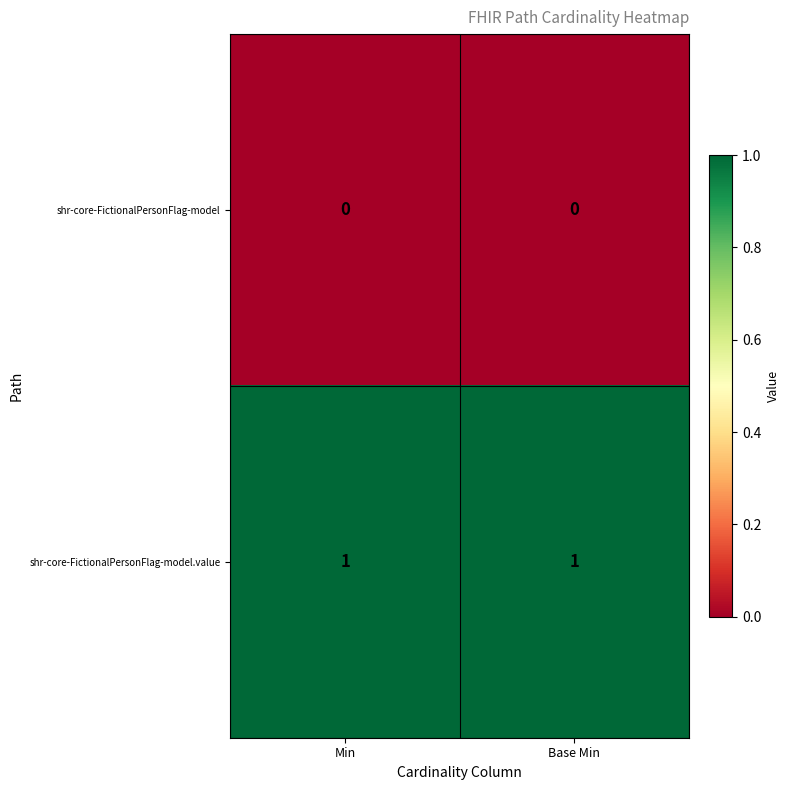

Is the value of shr-core-FictionalPersonFlag-model at Base Min greater than the value of shr-core-FictionalPersonFlag-model.value at Min?

No